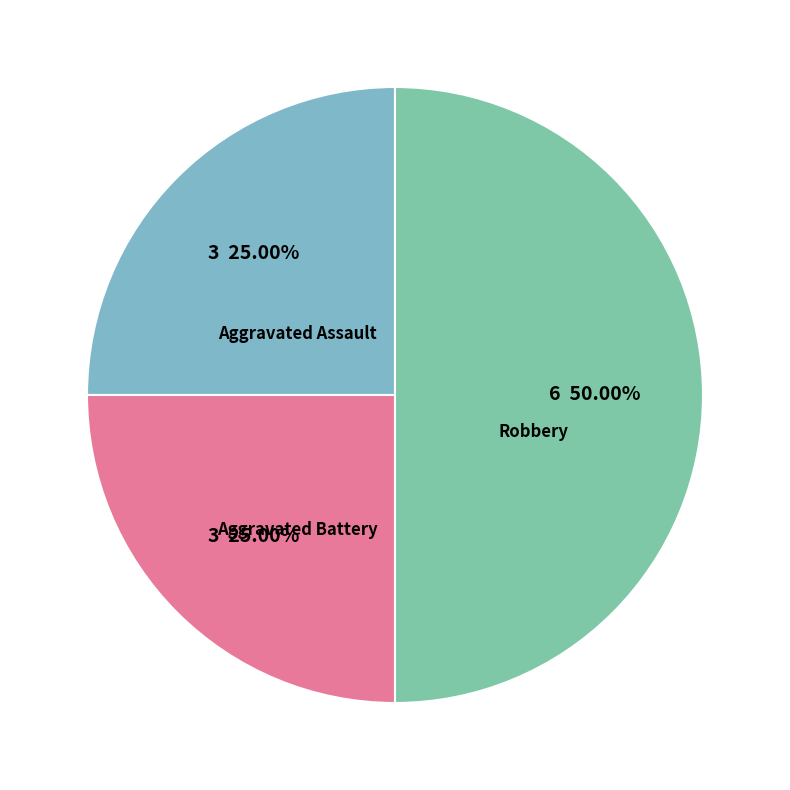

How many segments does this pie chart have?

3